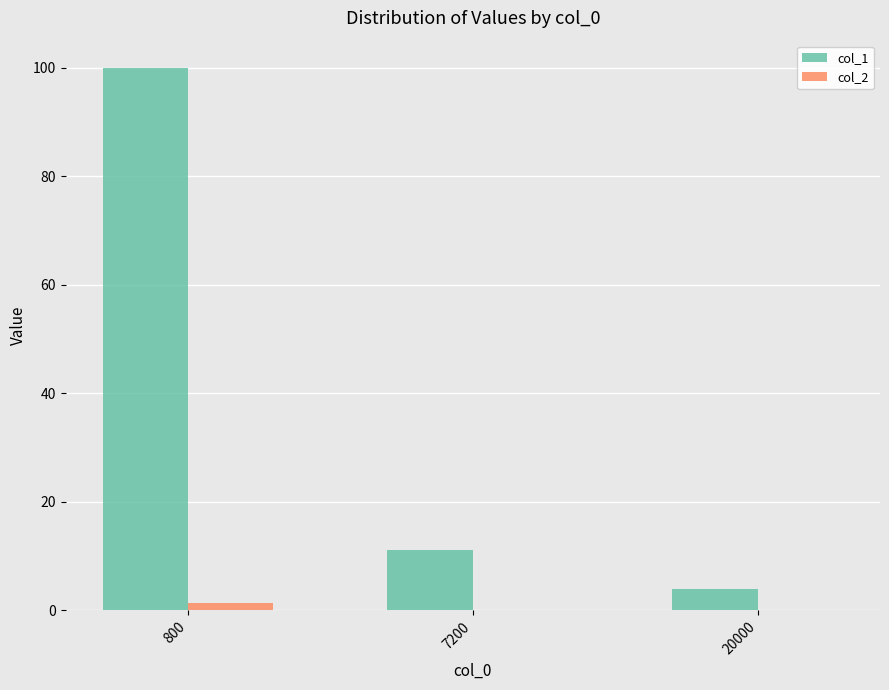

At which label does col_1 first exceed 11?

800